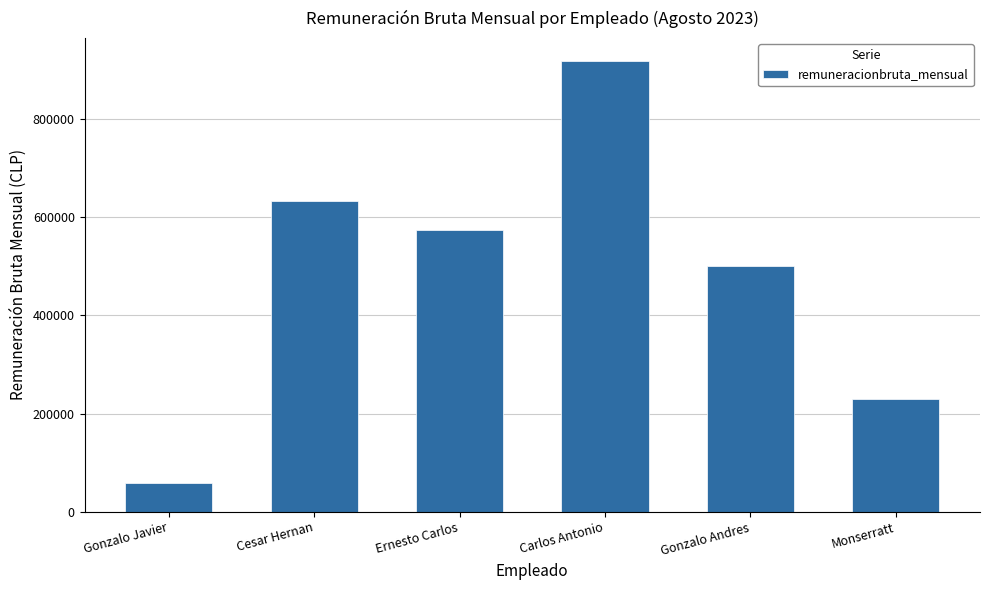

List the labels in order of value, largest first.

Carlos Antonio, Cesar Hernan, Ernesto Carlos, Gonzalo Andres, Monserratt, Gonzalo Javier